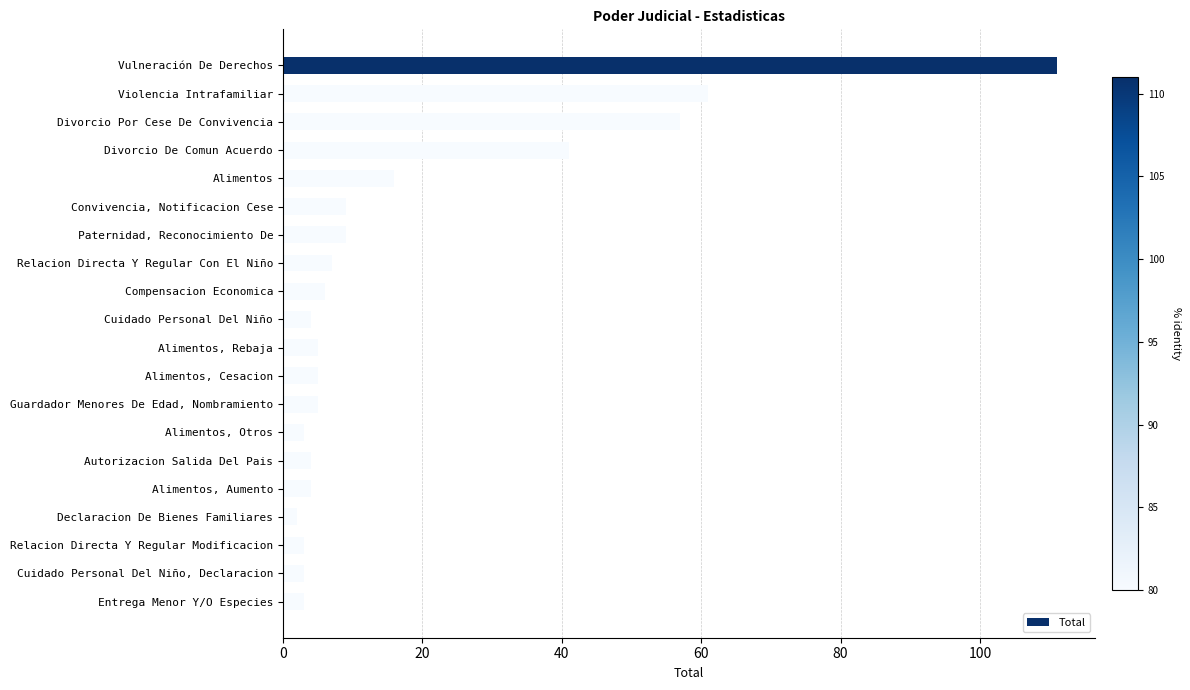

What value does the data have at Convivencia, Notificacion Cese?

9